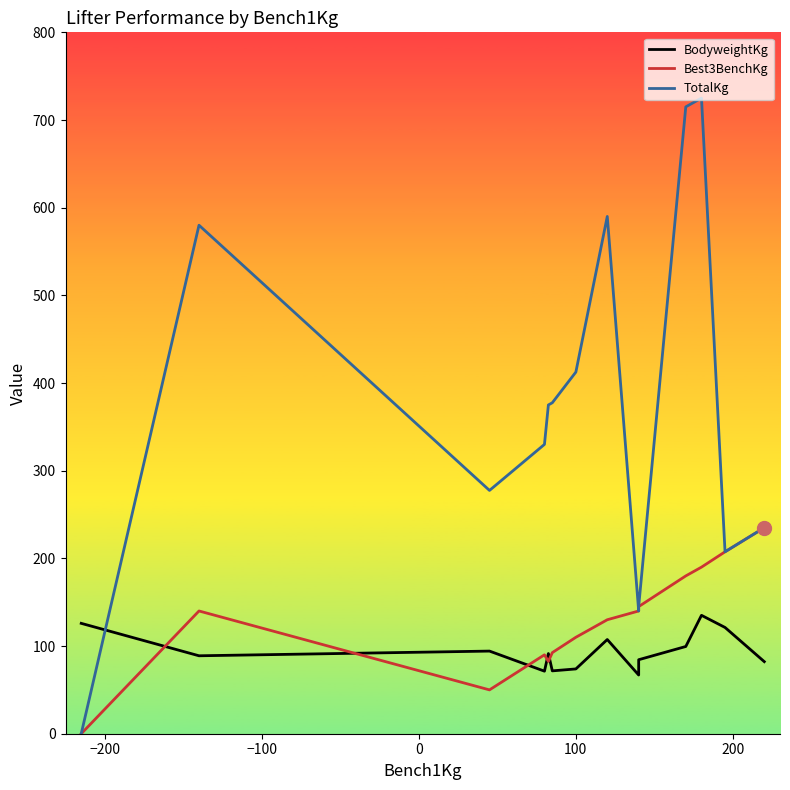

What is the average value of the TotalKg series?

365.0